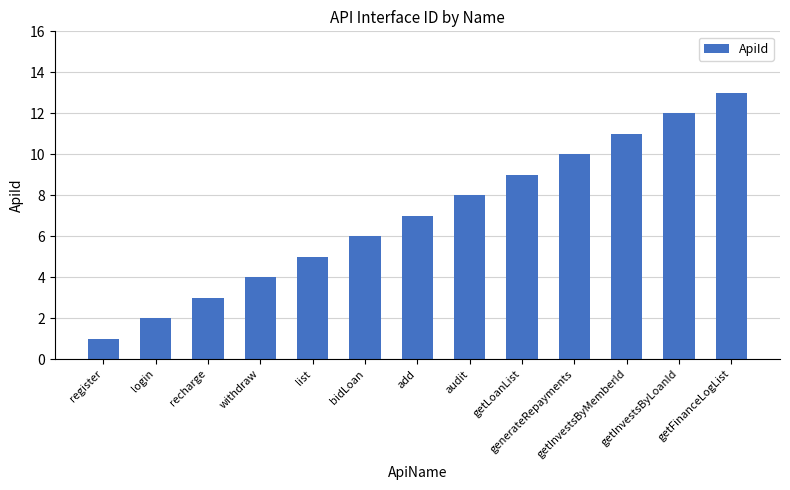

Does the chart contain any negative values?

No